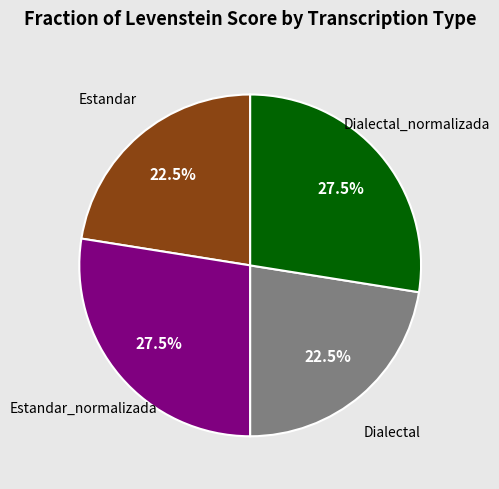

Is there a majority slice in this chart?

No